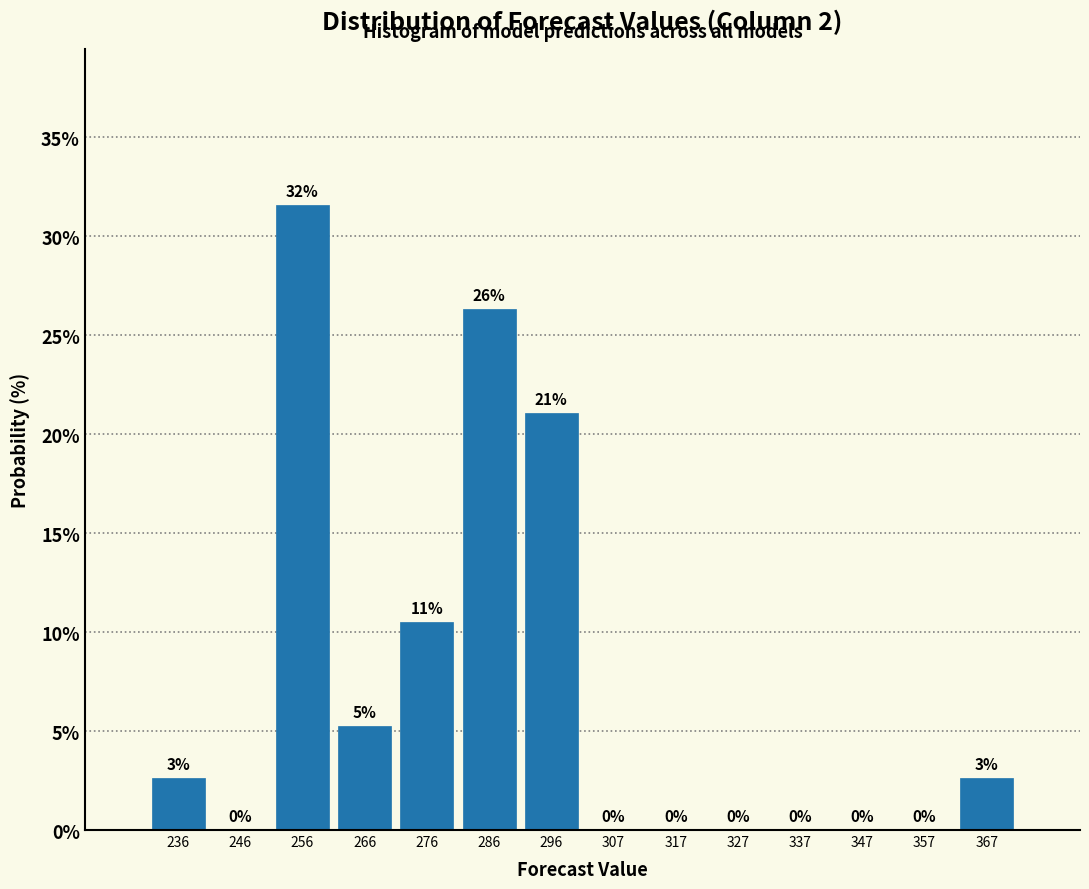

Over which range of the x-axis is the bar tallest?

252 to 262